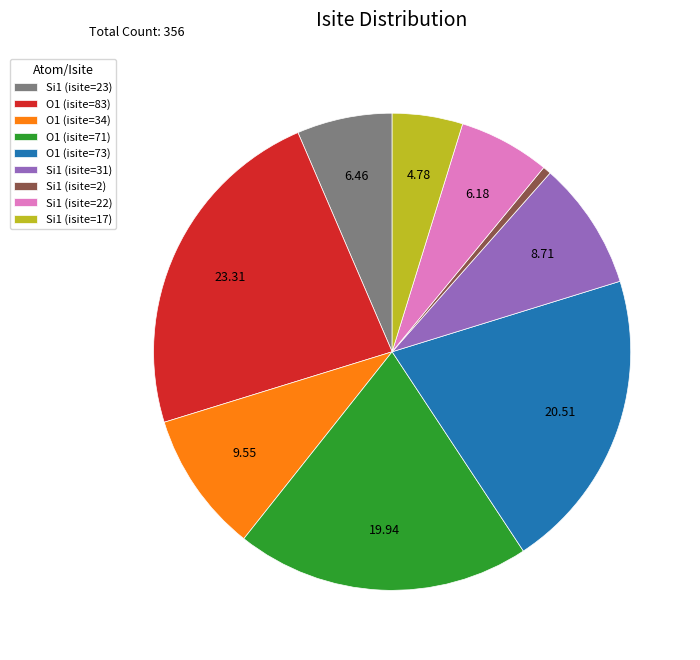

Which category has the biggest portion of the pie?

O1 (isite=83)